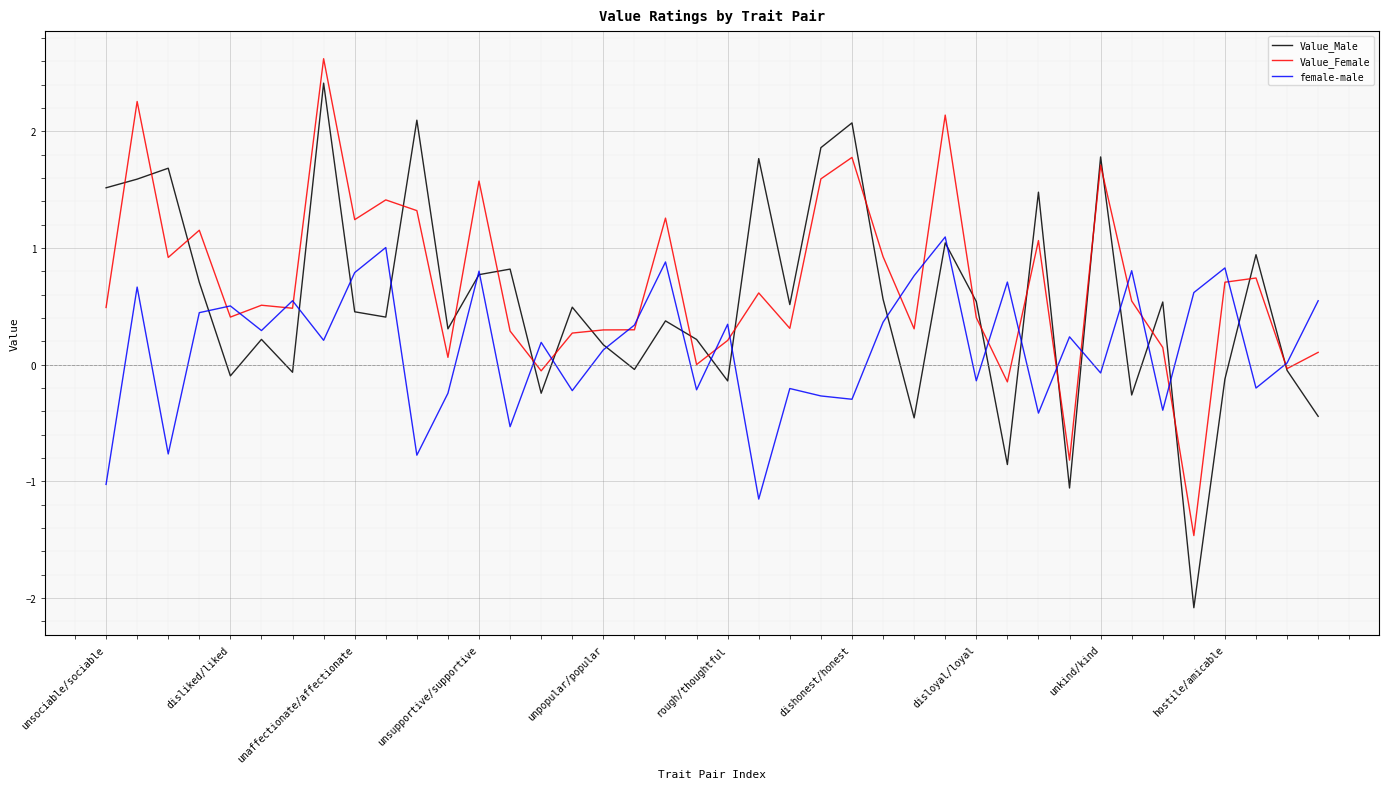

Which series has the largest range (max minus min)?

Value_Male